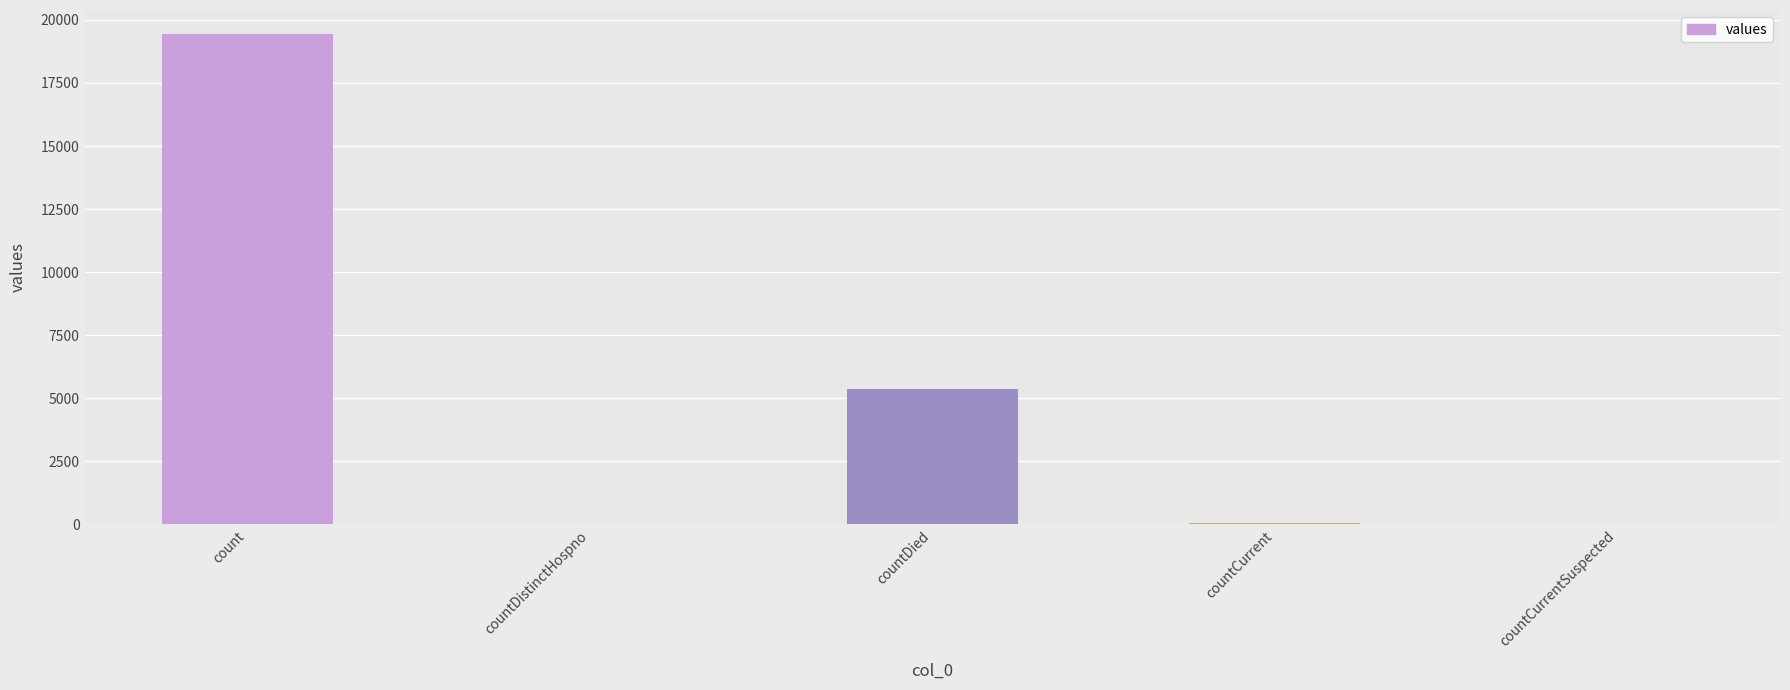

How many distinct data groups are displayed?

1